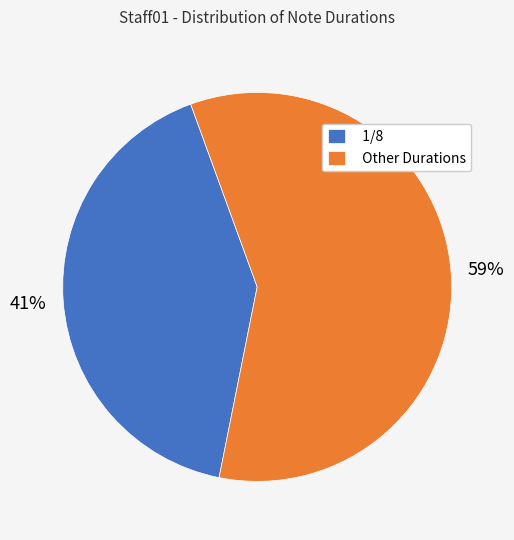

What is the smallest slice in the pie chart?

1/8